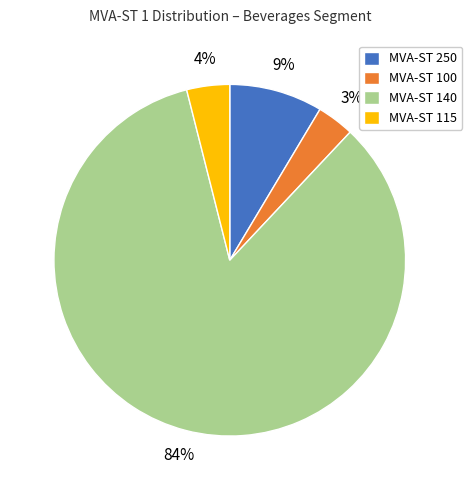

Which has a higher value, MVA-ST 250 or MVA-ST 115?

MVA-ST 250